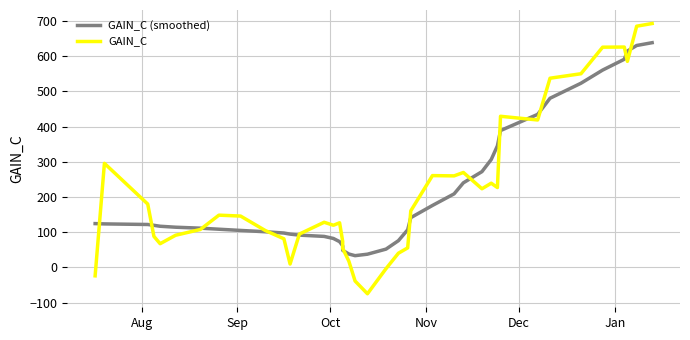

At how many categories does at least one series exceed 293?

12